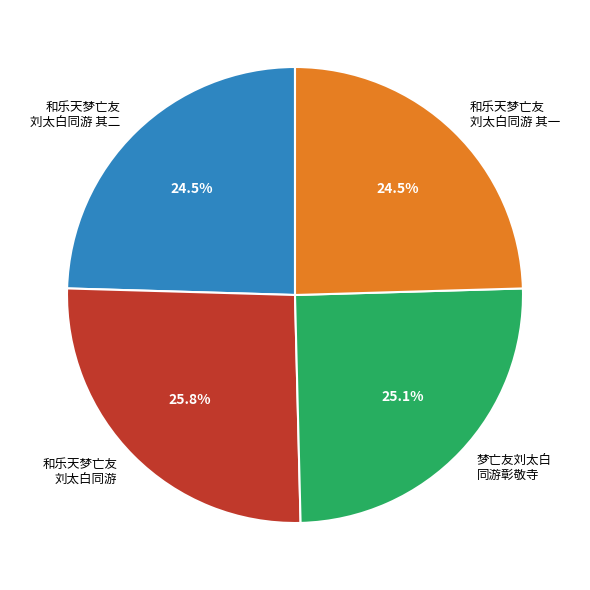

To the nearest percent, what is the average slice percentage?

25%